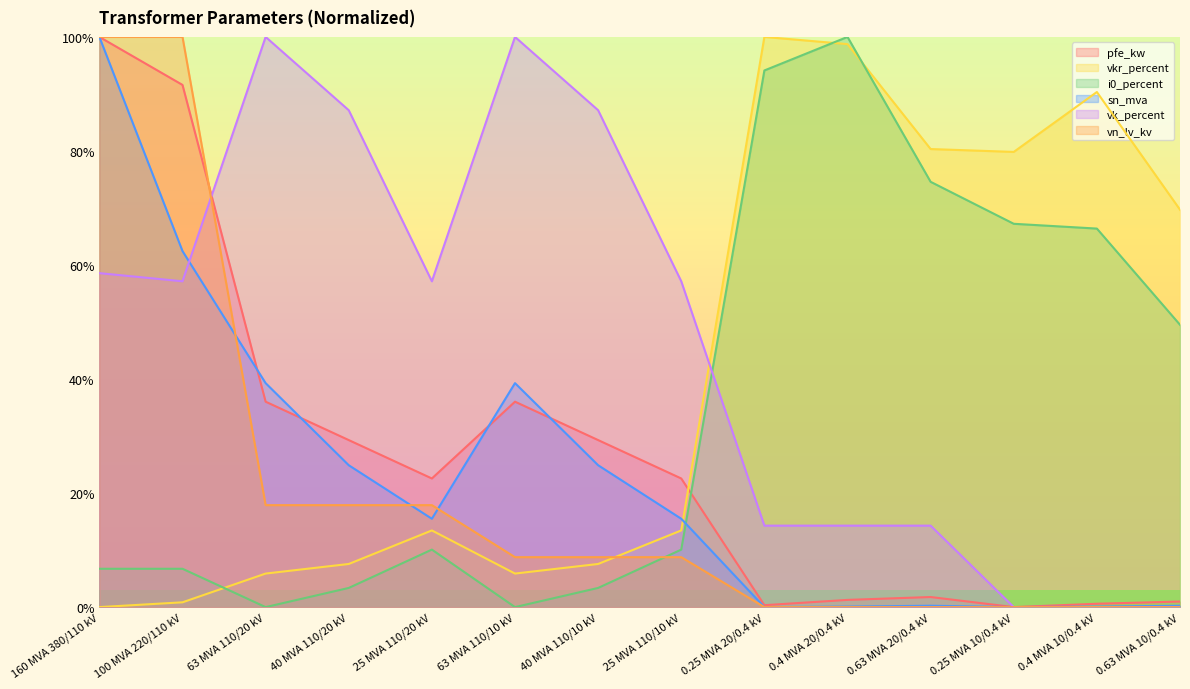

Is it true that vkr_percent equals 80.3 at 0.63 MVA 20/0.4 kV?

True